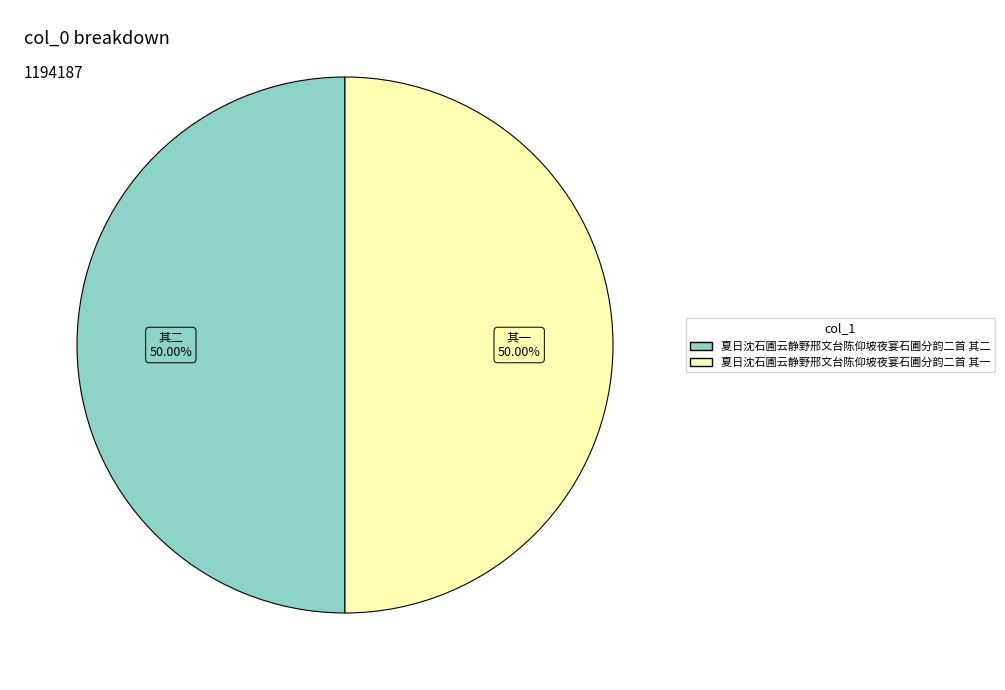

What percentage is NOT represented by 夏日沈石圃云静野邢文台陈仰坡夜宴石圃分韵二首 其一?

50.0%